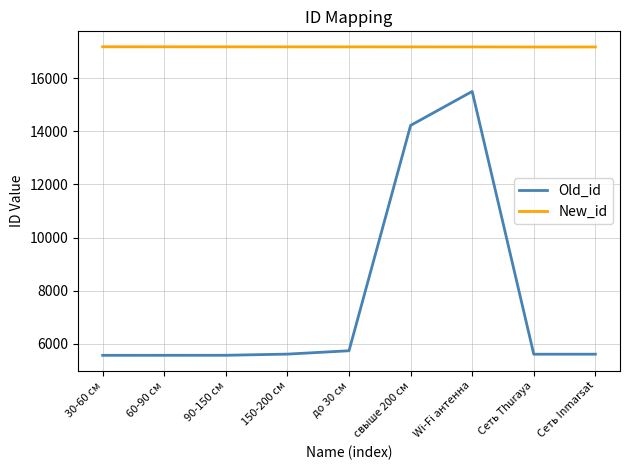

What are all the series names shown in the legend?

Old_id, New_id